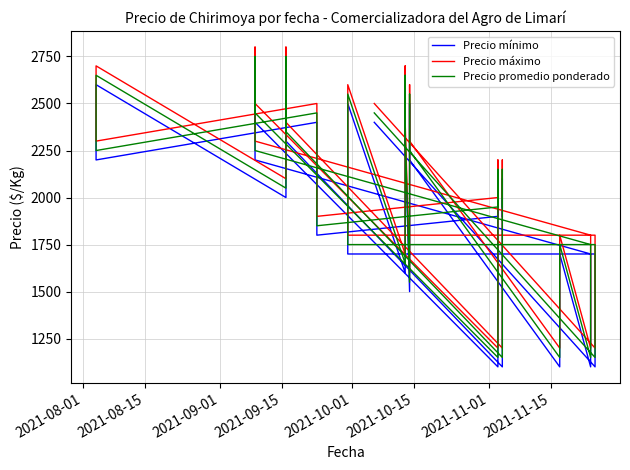

The Precio mínimo series shows 1435 at 18. True or false?

False